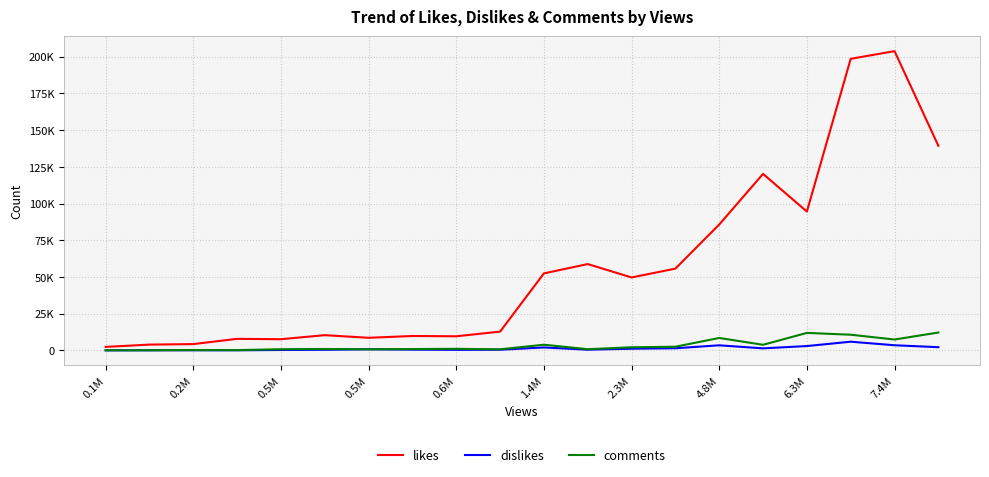

What are all the series names shown in the legend?

likes, dislikes, comments